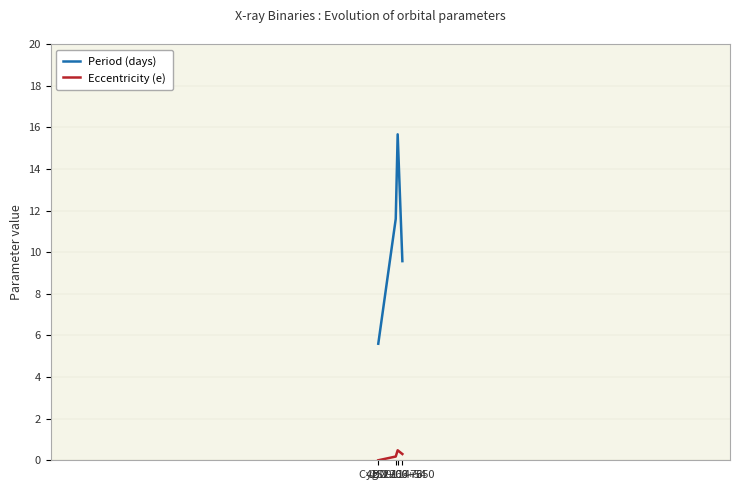

What is the value of the Eccentricity (e) point at the 2nd from the left?

0.2